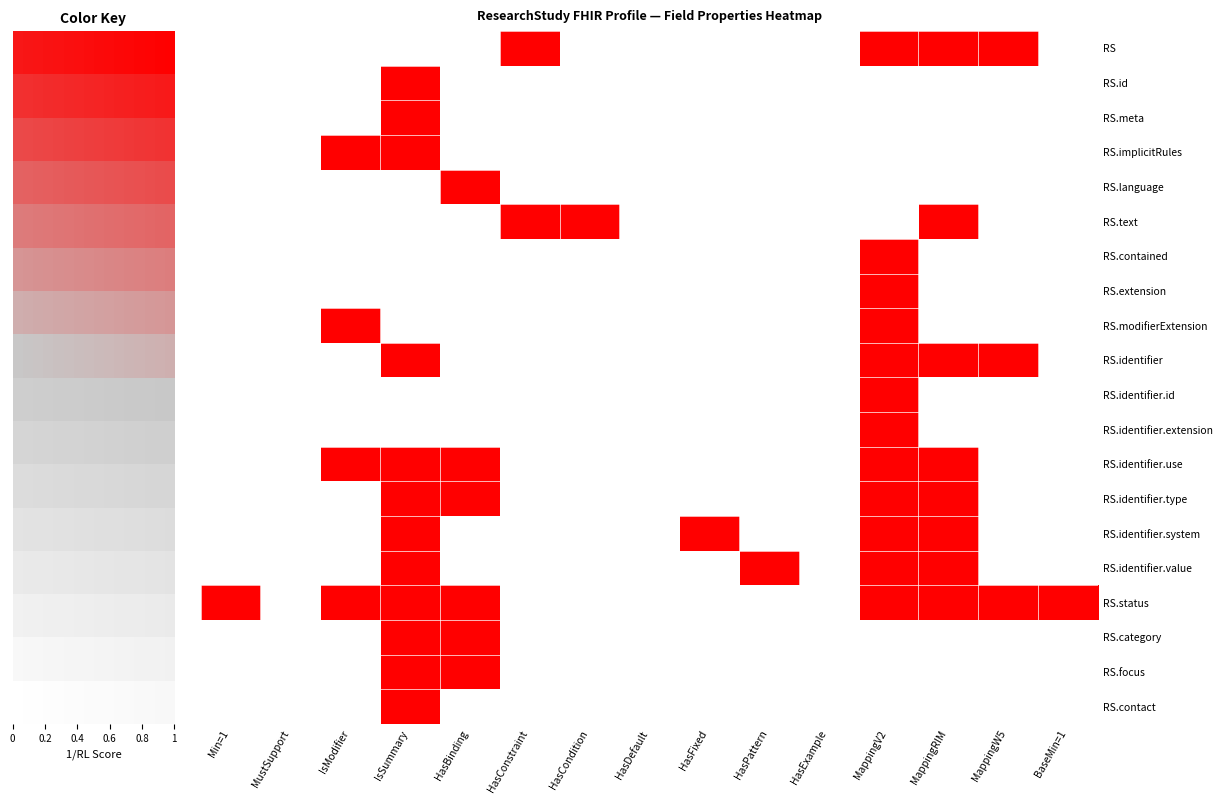

Read the RS.identifier value at MappingV2.

1